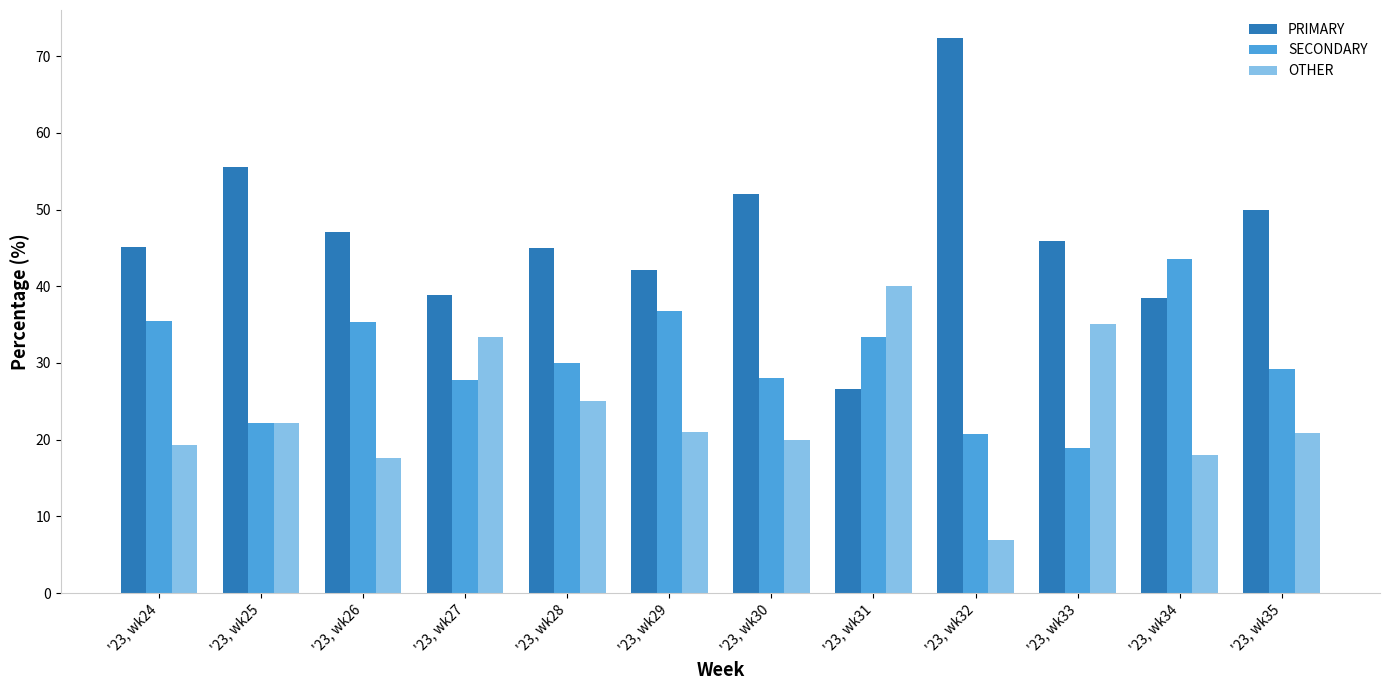

The value of PRIMARY at '23, wk33 is 10.6. True or false?

False